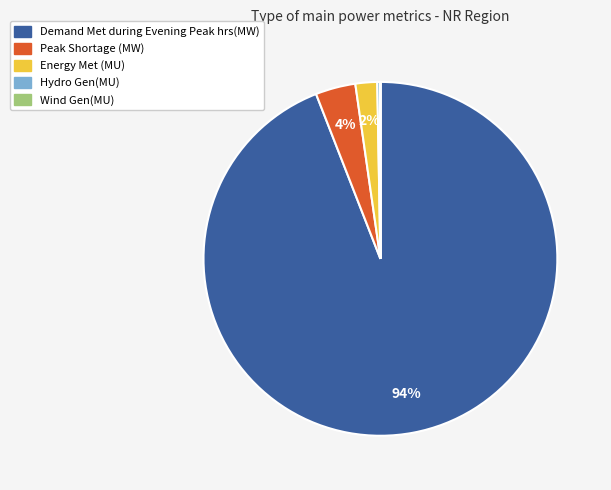

To the nearest percent, what is the difference between the Energy Met (MU) and Demand Met during Evening Peak hrs(MW) slice percentages?

92%